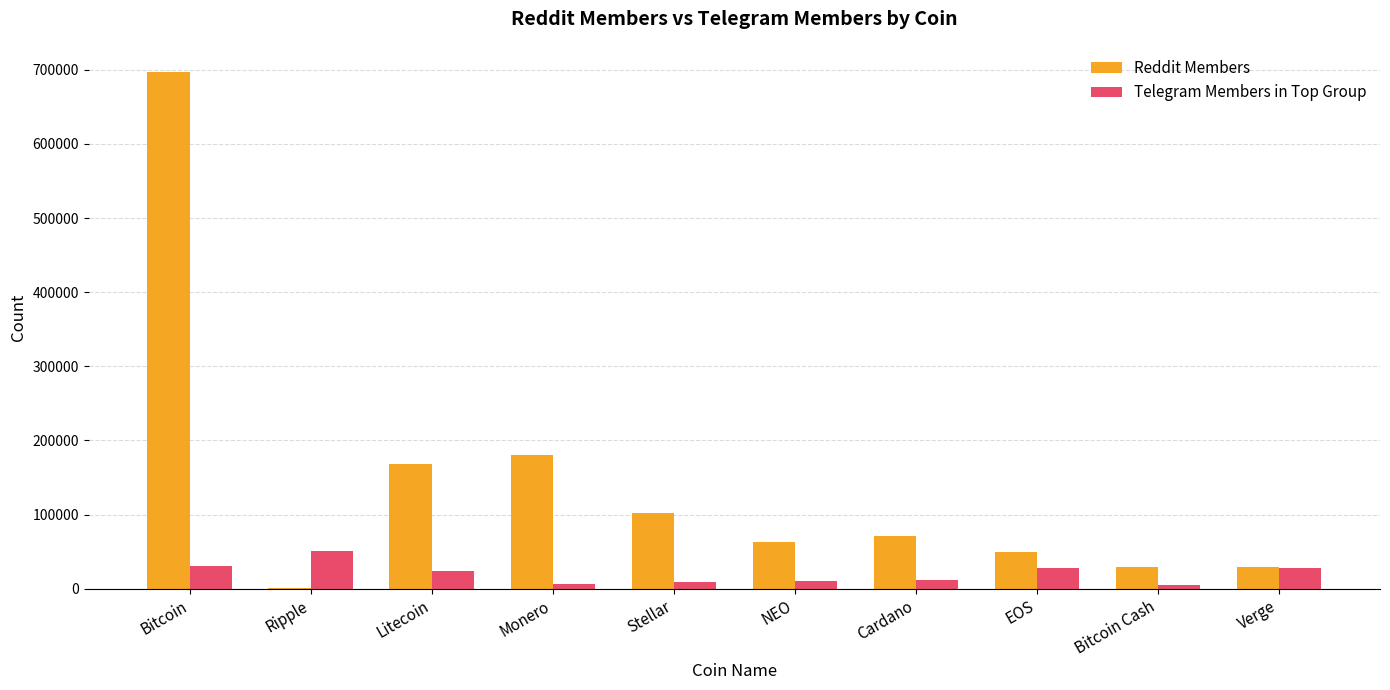

How many distinct data groups are displayed?

2